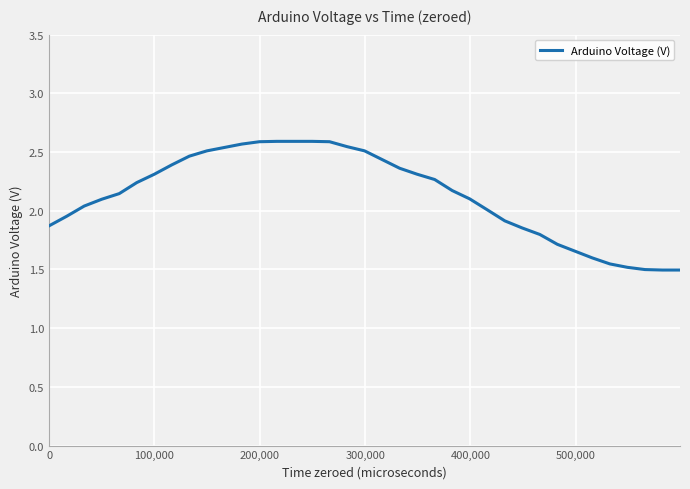

What is the maximum value shown in the chart?

2.6